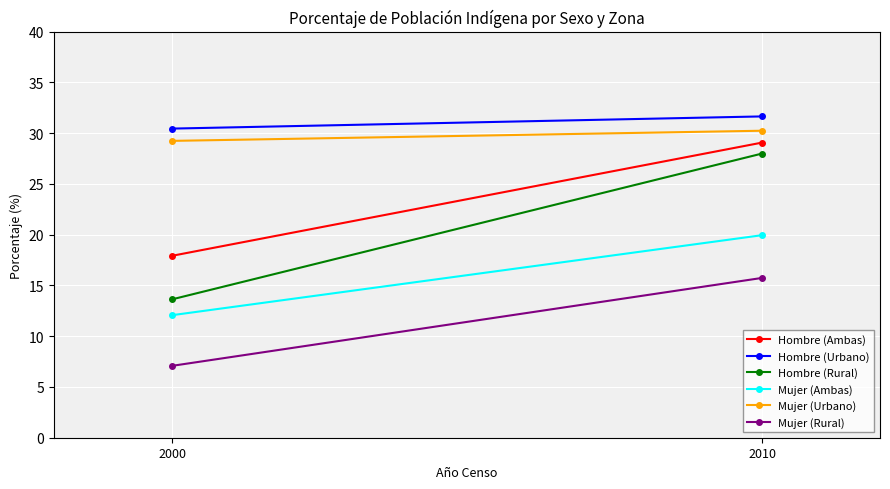

How many lines are shown in the chart?

6